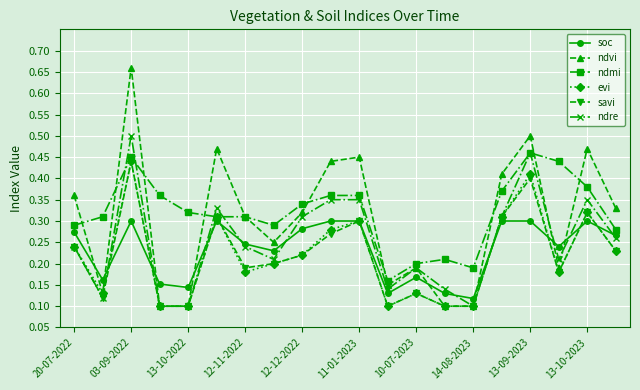

At how many categories does at least one series exceed 0?

20